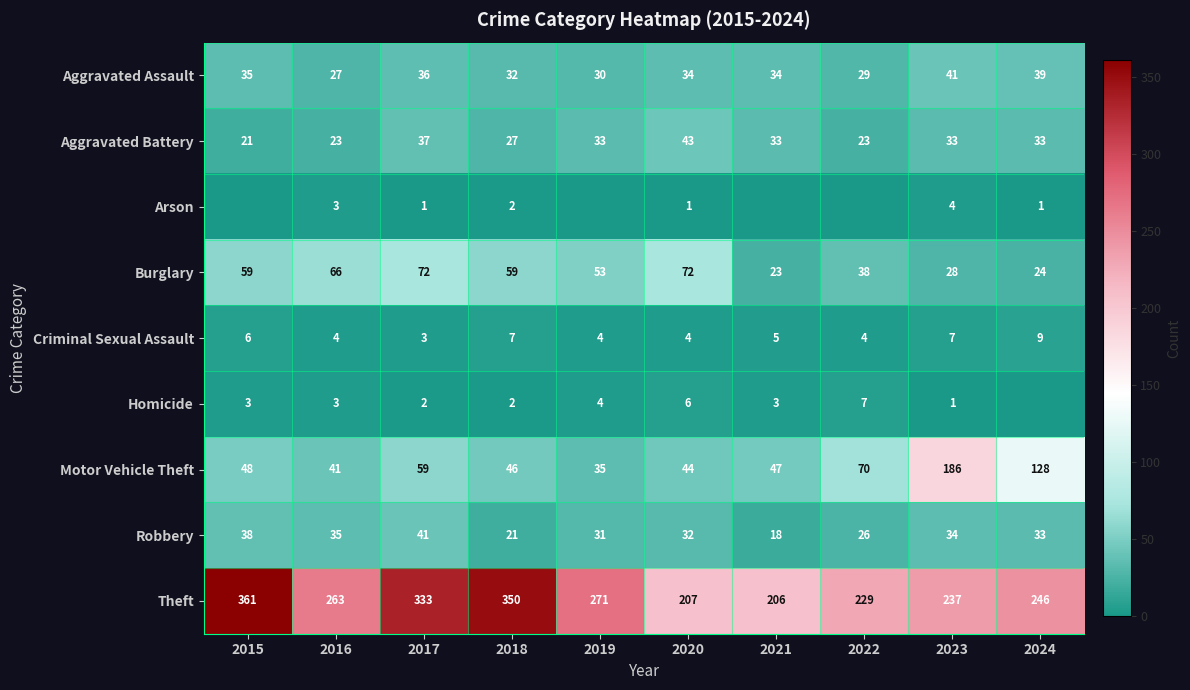

What is the lowest value of the Criminal Sexual Assault series?

3